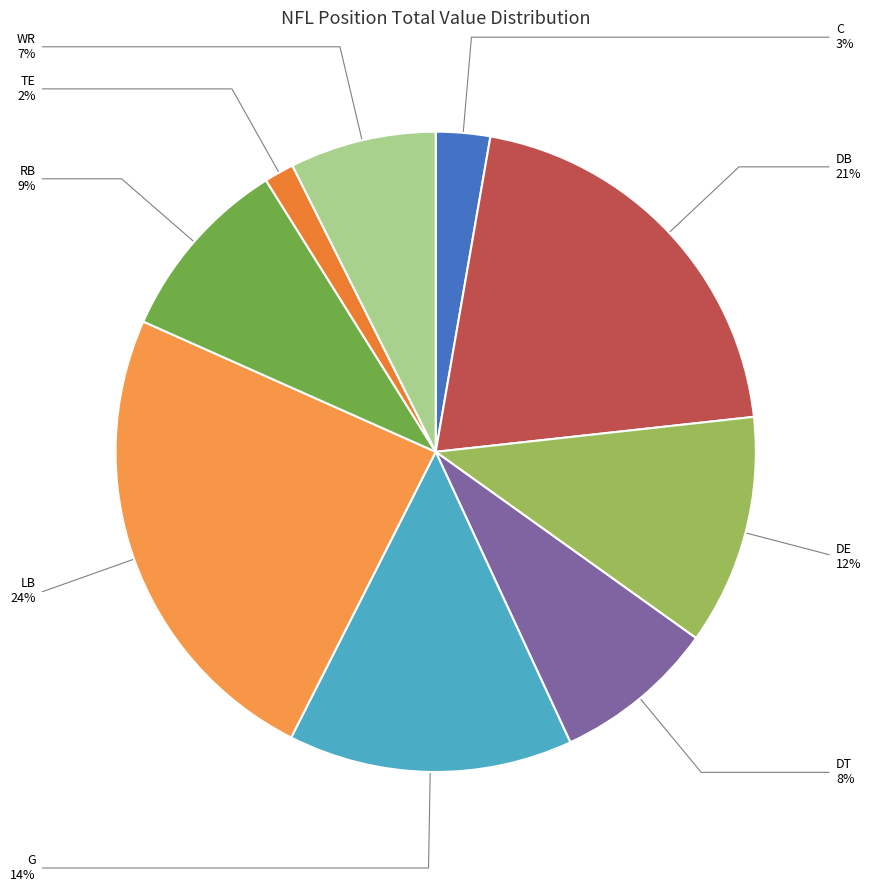

True or false: RB accounts for 9% of the total.

True